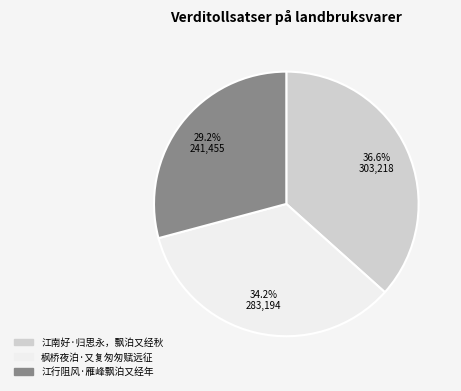

To the nearest percent, what is the combined percentage of 枫桥夜泊·又复匆匆赋远征 and 江南好·归思永，飘泊又经秋?

71%